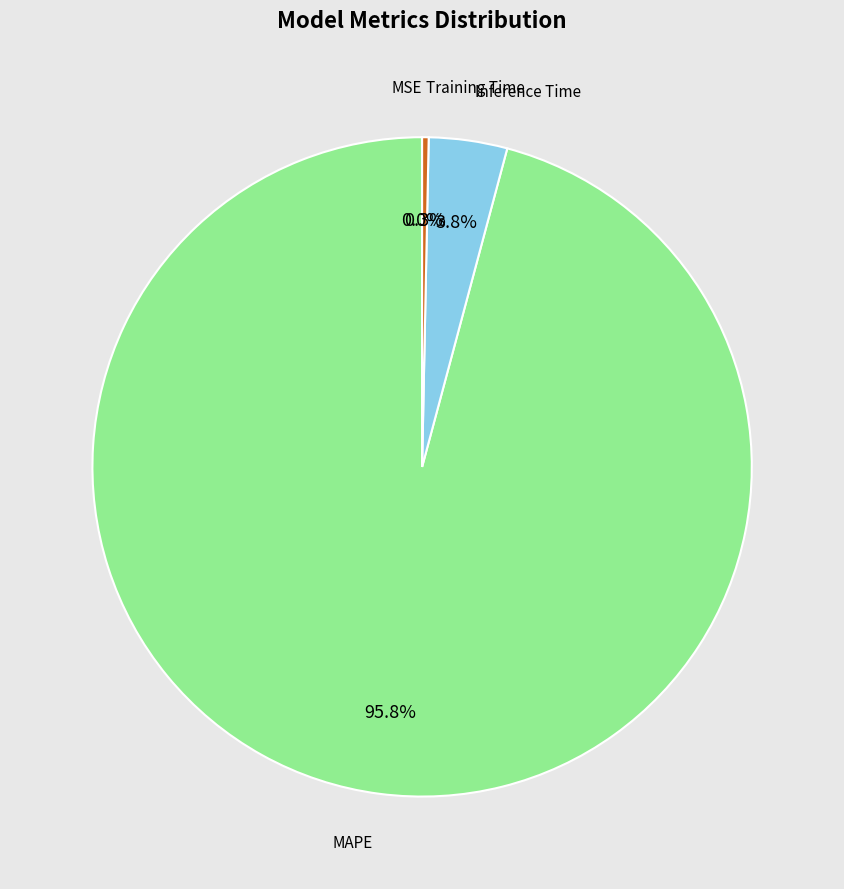

Is there a majority slice in this chart?

Yes